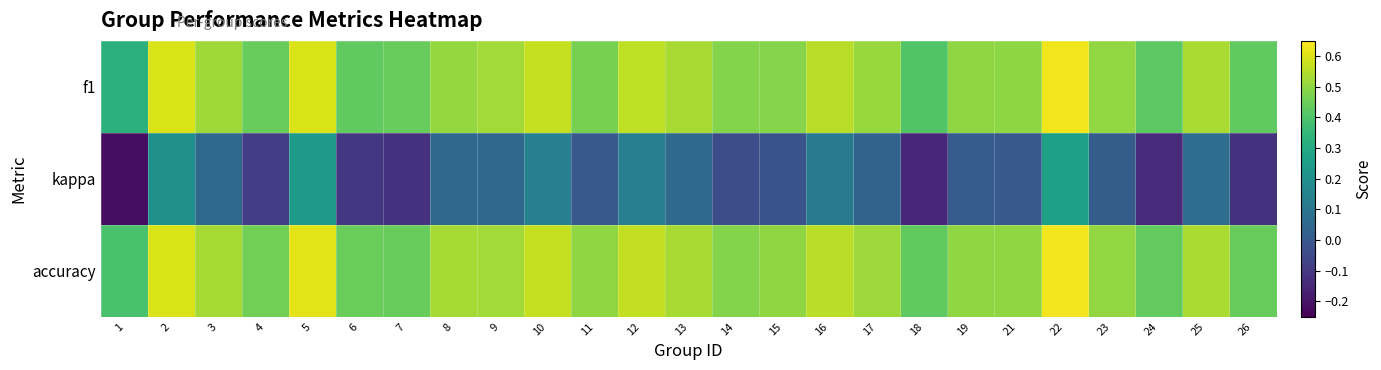

Which label corresponds to the smallest value in the chart?

1